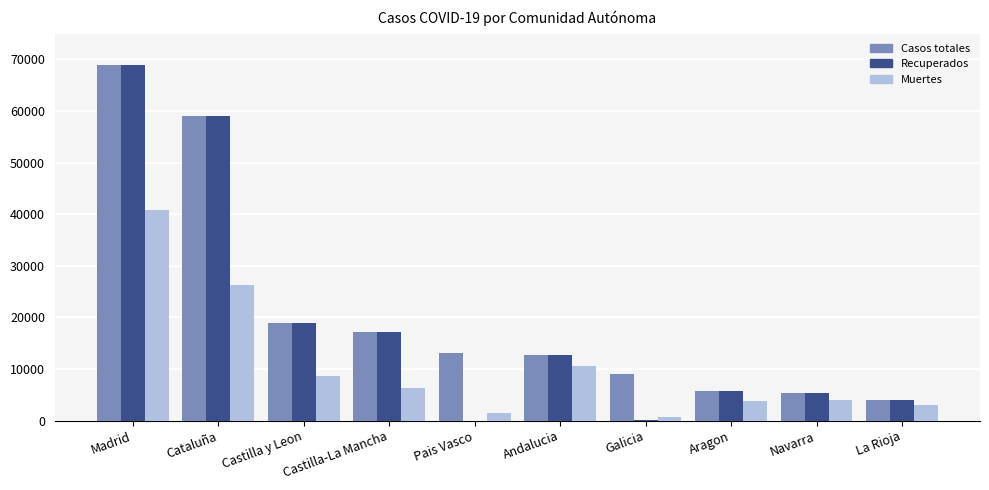

How many groups of bars are there?

10